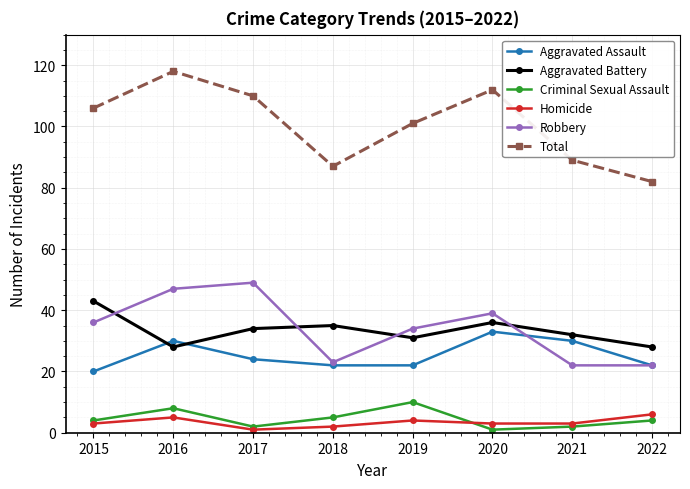

Which series has the widest spread of values?

Total